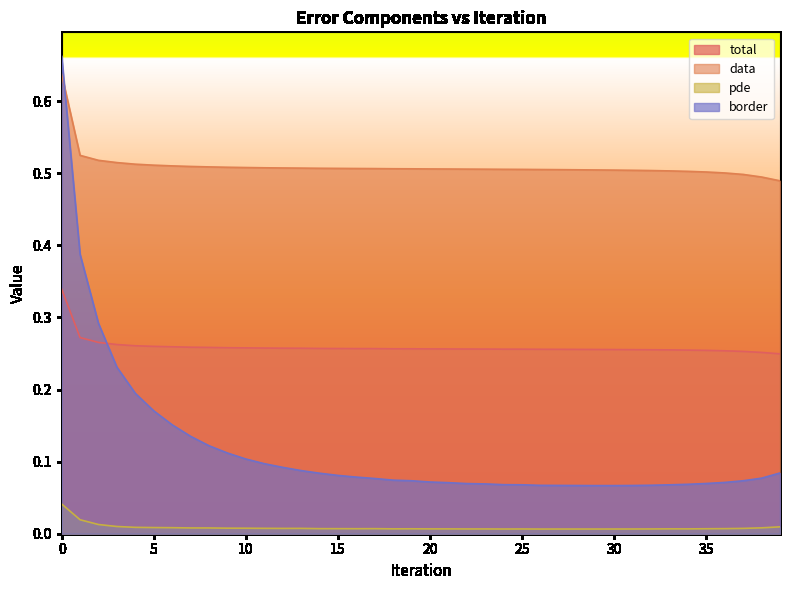

Is the value of border at 19 greater than the value of total at 14?

No